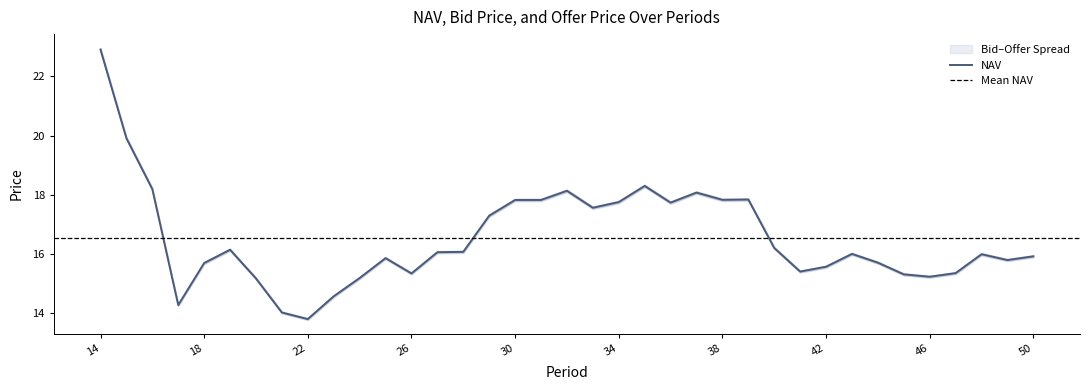

At which category does Bid Price reach its first local peak?

19